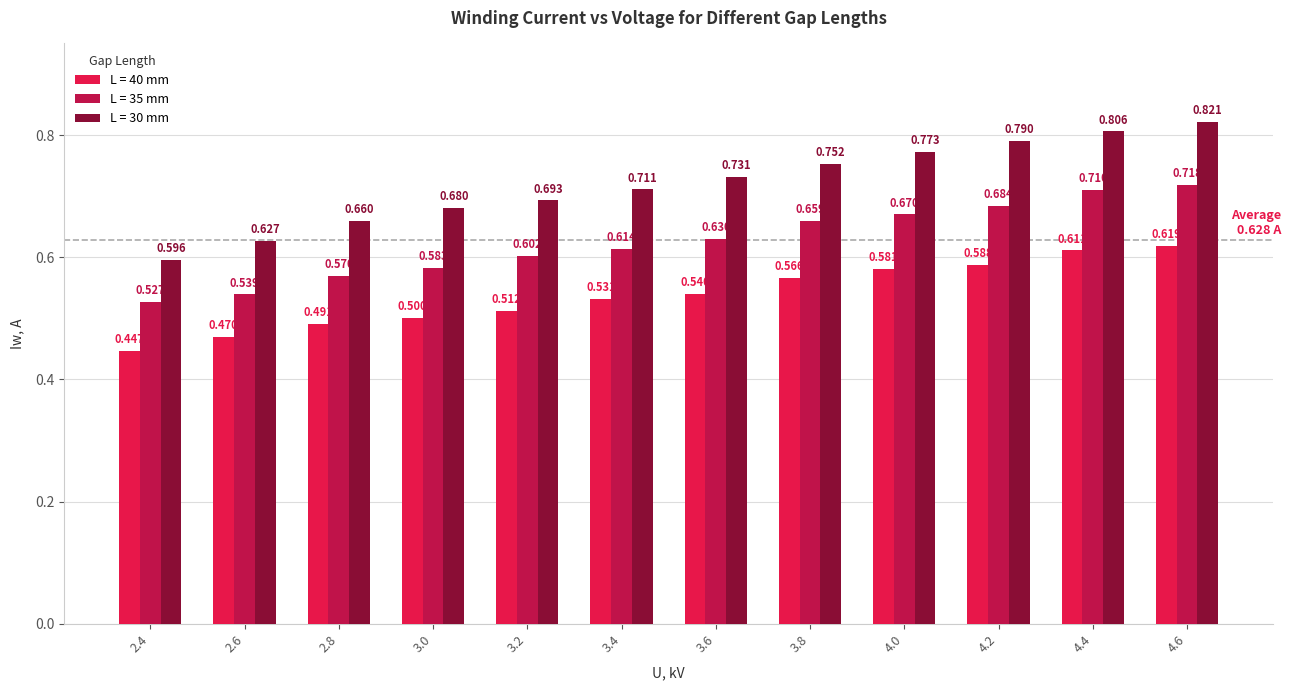

Rank the series by their maximum value, from lowest to highest.

L = 40 mm, L = 35 mm, L = 30 mm